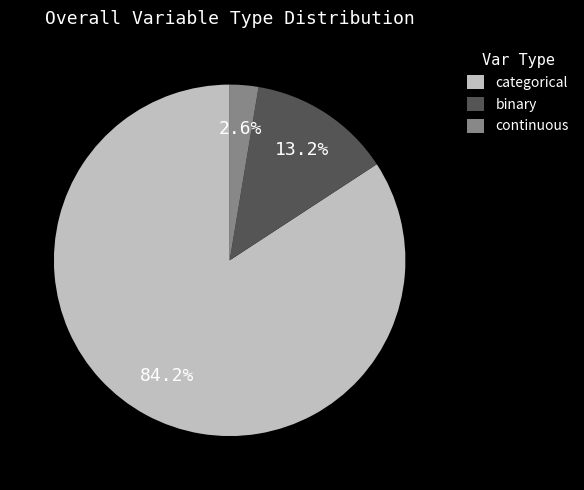

Rank the categories by value from lowest to highest.

continuous, binary, categorical